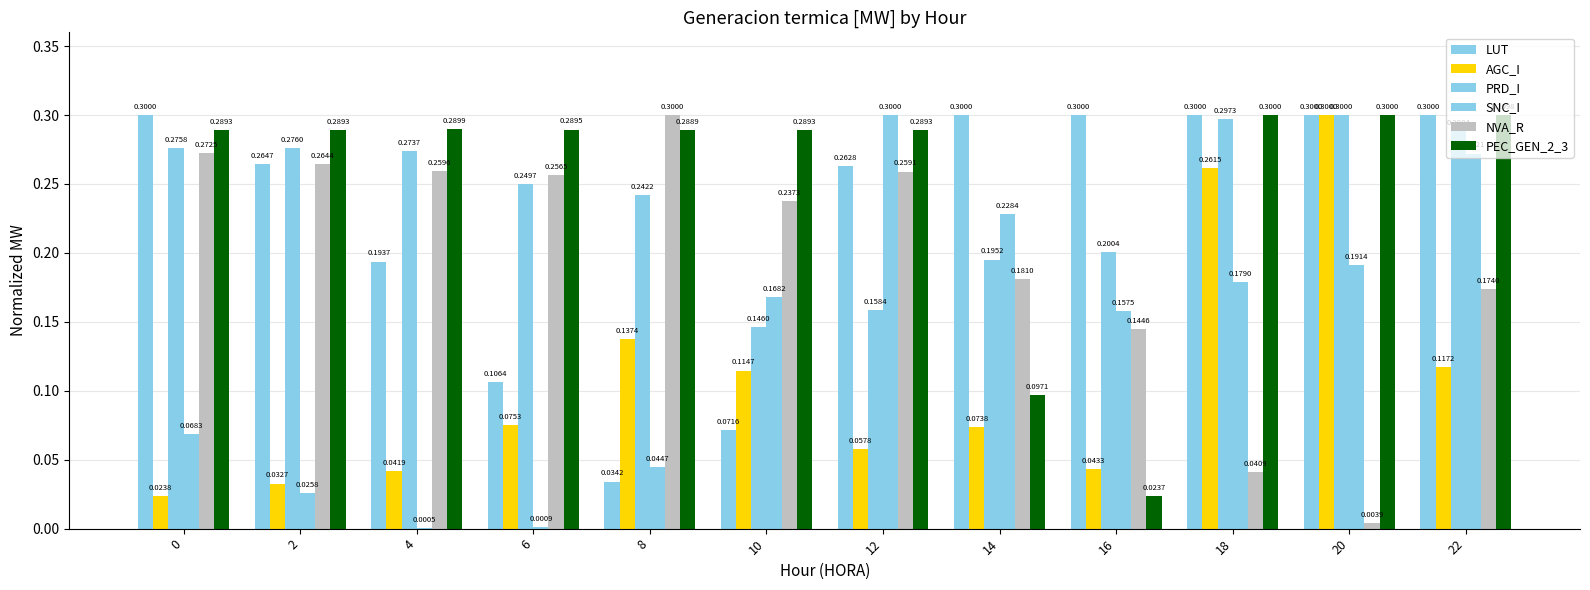

How many series are shown in this chart?

6